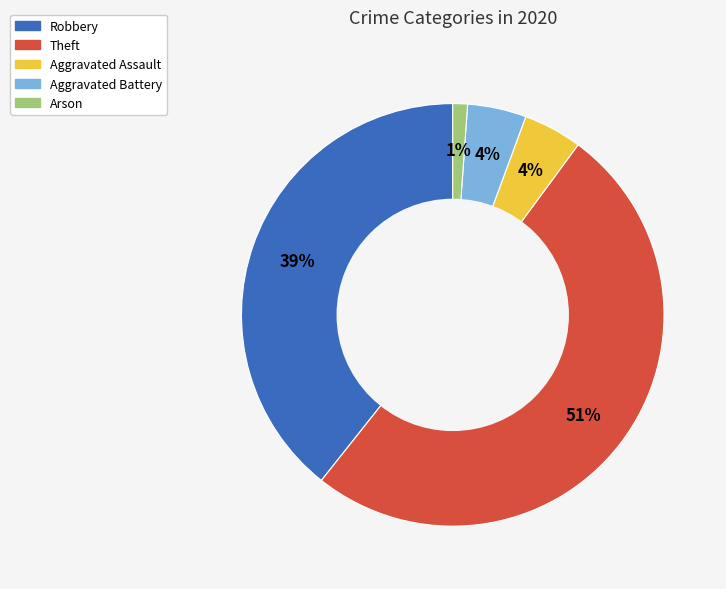

Does Aggravated Assault represent more than half of the total?

No